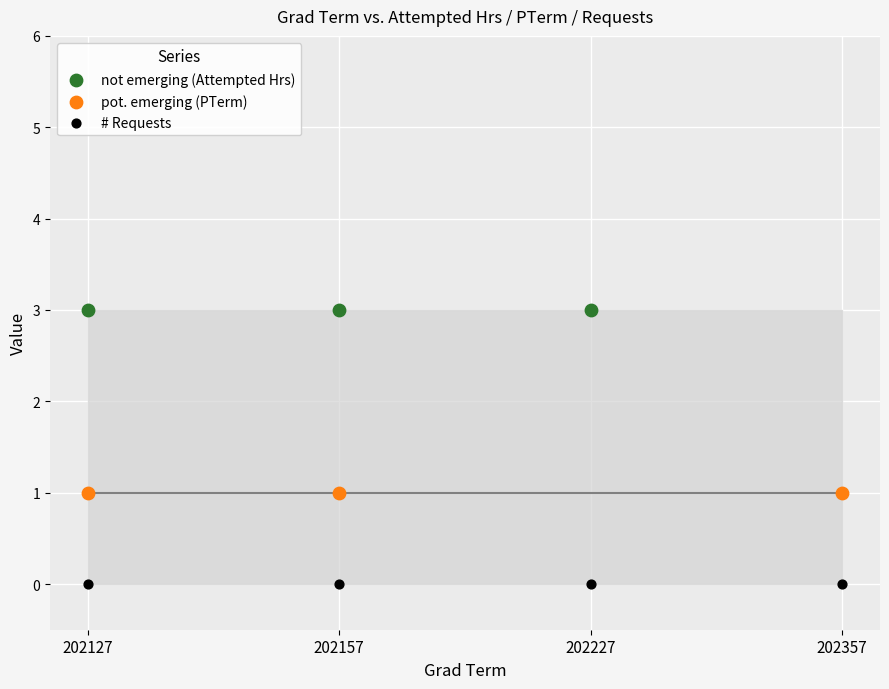

Which series contains the lowest Y value?

# Requests